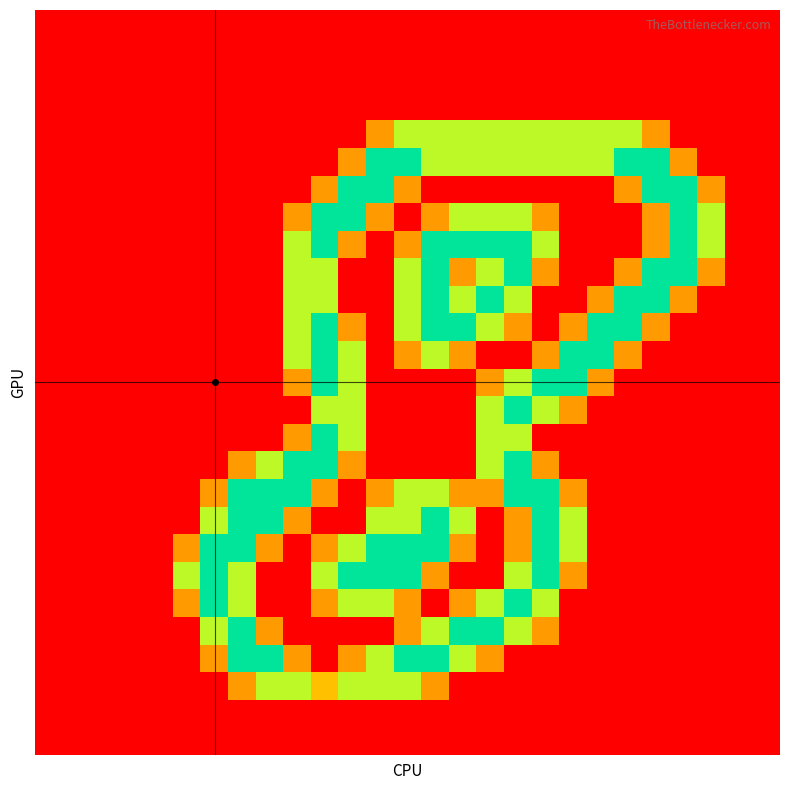

Reading left to right, extract all data points from this chart.

row_0: 0.0	0.0	0.0	0.0	0.0	0.0	0.0	0.0	0.0	0.0	0.0	0.0	0.0	0.0	0.0	0.0	0.0	0.0	0.0	0.0	0.0	0.0	0.0	0.0	0.0	0.0	0.0
row_1: 0.0	0.0	0.0	0.0	0.0	0.0	0.0	0.0	0.0	0.0	0.0	0.0	0.0	0.0	0.0	0.0	0.0	0.0	0.0	0.0	0.0	0.0	0.0	0.0	0.0	0.0	0.0
row_2: 0.0	0.0	0.0	0.0	0.0	0.0	0.0	0.0	0.0	0.0	0.0	0.0	0.0	0.0	0.0	0.0	0.0	0.0	0.0	0.0	0.0	0.0	0.0	0.0	0.0	0.0	0.0
row_3: 0.0	0.0	0.0	0.0	0.0	0.0	0.0	0.0	0.0	0.0	0.0	0.0	0.0	0.0	0.0	0.0	0.0	0.0	0.0	0.0	0.0	0.0	0.0	0.0	0.0	0.0	0.0
row_4: 0.0	0.0	0.0	0.0	0.0	0.0	0.0	0.0	0.0	0.0	0.0	0.0	0.8	1.5	1.5	1.5	1.5	1.5	1.5	1.5	1.5	1.5	0.8	0.0	0.0	0.0	0.0
row_5: 0.0	0.0	0.0	0.0	0.0	0.0	0.0	0.0	0.0	0.0	0.0	0.8	2.0	2.0	1.5	1.5	1.5	1.5	1.5	1.5	1.5	2.0	2.0	0.8	0.0	0.0	0.0
row_6: 0.0	0.0	0.0	0.0	0.0	0.0	0.0	0.0	0.0	0.0	0.8	2.0	2.0	0.8	0.0	0.0	0.0	0.0	0.0	0.0	0.0	0.8	2.0	2.0	0.8	0.0	0.0
row_7: 0.0	0.0	0.0	0.0	0.0	0.0	0.0	0.0	0.0	0.8	2.0	2.0	0.8	0.0	0.8	1.5	1.5	1.5	0.8	0.0	0.0	0.0	0.8	2.0	1.5	0.0	0.0
row_8: 0.0	0.0	0.0	0.0	0.0	0.0	0.0	0.0	0.0	1.5	2.0	0.8	0.0	0.8	2.0	2.0	2.0	2.0	1.5	0.0	0.0	0.0	0.8	2.0	1.5	0.0	0.0
row_9: 0.0	0.0	0.0	0.0	0.0	0.0	0.0	0.0	0.0	1.5	1.5	0.0	0.0	1.5	2.0	0.8	1.5	2.0	0.8	0.0	0.0	0.8	2.0	2.0	0.8	0.0	0.0
row_10: 0.0	0.0	0.0	0.0	0.0	0.0	0.0	0.0	0.0	1.5	1.5	0.0	0.0	1.5	2.0	1.5	2.0	1.5	0.0	0.0	0.8	2.0	2.0	0.8	0.0	0.0	0.0
row_11: 0.0	0.0	0.0	0.0	0.0	0.0	0.0	0.0	0.0	1.5	2.0	0.8	0.0	1.5	2.0	2.0	1.5	0.8	0.0	0.8	2.0	2.0	0.8	0.0	0.0	0.0	0.0
row_12: 0.0	0.0	0.0	0.0	0.0	0.0	0.0	0.0	0.0	1.5	2.0	1.5	0.0	0.8	1.5	0.8	0.0	0.0	0.8	2.0	2.0	0.8	0.0	0.0	0.0	0.0	0.0
row_13: 0.0	0.0	0.0	0.0	0.0	0.0	0.0	0.0	0.0	0.8	2.0	1.5	0.0	0.0	0.0	0.0	0.8	1.5	2.0	2.0	0.8	0.0	0.0	0.0	0.0	0.0	0.0
row_14: 0.0	0.0	0.0	0.0	0.0	0.0	0.0	0.0	0.0	0.0	1.5	1.5	0.0	0.0	0.0	0.0	1.5	2.0	1.5	0.8	0.0	0.0	0.0	0.0	0.0	0.0	0.0
row_15: 0.0	0.0	0.0	0.0	0.0	0.0	0.0	0.0	0.0	0.8	2.0	1.5	0.0	0.0	0.0	0.0	1.5	1.5	0.0	0.0	0.0	0.0	0.0	0.0	0.0	0.0	0.0
row_16: 0.0	0.0	0.0	0.0	0.0	0.0	0.0	0.8	1.5	2.0	2.0	0.8	0.0	0.0	0.0	0.0	1.5	2.0	0.8	0.0	0.0	0.0	0.0	0.0	0.0	0.0	0.0
row_17: 0.0	0.0	0.0	0.0	0.0	0.0	0.8	2.0	2.0	2.0	0.8	0.0	0.8	1.5	1.5	0.8	0.8	2.0	2.0	0.8	0.0	0.0	0.0	0.0	0.0	0.0	0.0
row_18: 0.0	0.0	0.0	0.0	0.0	0.0	1.5	2.0	2.0	0.8	0.0	0.0	1.5	1.5	2.0	1.5	0.0	0.8	2.0	1.5	0.0	0.0	0.0	0.0	0.0	0.0	0.0
row_19: 0.0	0.0	0.0	0.0	0.0	0.8	2.0	2.0	0.8	0.0	0.8	1.5	2.0	2.0	2.0	0.8	0.0	0.8	2.0	1.5	0.0	0.0	0.0	0.0	0.0	0.0	0.0
row_20: 0.0	0.0	0.0	0.0	0.0	1.5	2.0	1.5	0.0	0.0	1.5	2.0	2.0	2.0	0.8	0.0	0.0	1.5	2.0	0.8	0.0	0.0	0.0	0.0	0.0	0.0	0.0
row_21: 0.0	0.0	0.0	0.0	0.0	0.8	2.0	1.5	0.0	0.0	0.8	1.5	1.5	0.8	0.0	0.8	1.5	2.0	1.5	0.0	0.0	0.0	0.0	0.0	0.0	0.0	0.0
row_22: 0.0	0.0	0.0	0.0	0.0	0.0	1.5	2.0	0.8	0.0	0.0	0.0	0.0	0.8	1.5	2.0	2.0	1.5	0.8	0.0	0.0	0.0	0.0	0.0	0.0	0.0	0.0
row_23: 0.0	0.0	0.0	0.0	0.0	0.0	0.8	2.0	2.0	0.8	0.0	0.8	1.5	2.0	2.0	1.5	0.8	0.0	0.0	0.0	0.0	0.0	0.0	0.0	0.0	0.0	0.0
row_24: 0.0	0.0	0.0	0.0	0.0	0.0	0.0	0.8	1.5	1.5	1.0	1.5	1.5	1.5	0.8	0.0	0.0	0.0	0.0	0.0	0.0	0.0	0.0	0.0	0.0	0.0	0.0
row_25: 0.0	0.0	0.0	0.0	0.0	0.0	0.0	0.0	0.0	0.0	0.0	0.0	0.0	0.0	0.0	0.0	0.0	0.0	0.0	0.0	0.0	0.0	0.0	0.0	0.0	0.0	0.0
row_26: 0.0	0.0	0.0	0.0	0.0	0.0	0.0	0.0	0.0	0.0	0.0	0.0	0.0	0.0	0.0	0.0	0.0	0.0	0.0	0.0	0.0	0.0	0.0	0.0	0.0	0.0	0.0